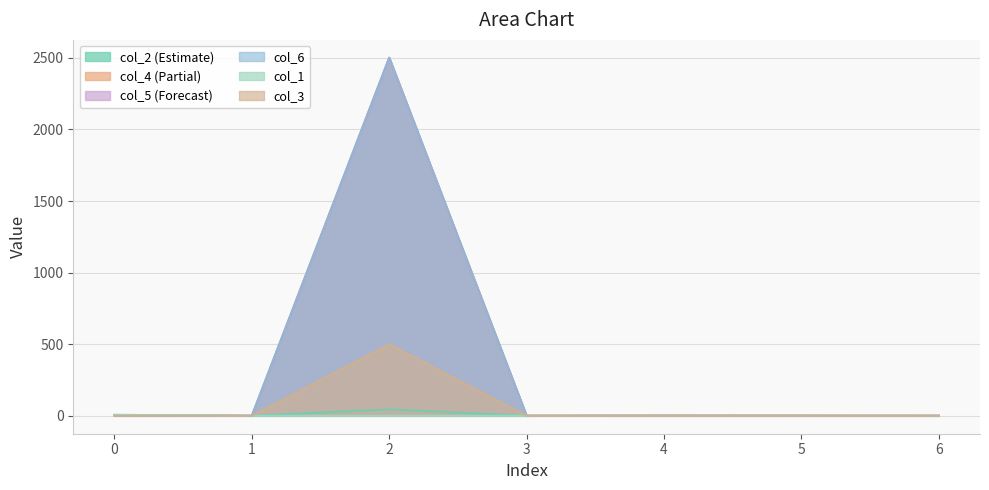

What is the value of the col_2 point at the 5th from the left?

7.0